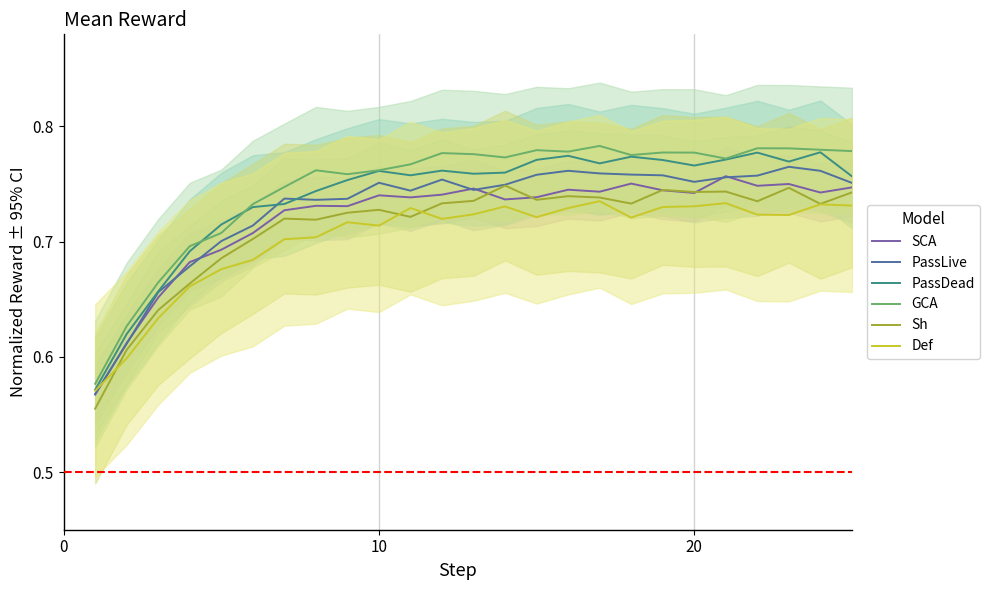

True or false: Sh and PassDead intersect in this chart.

False